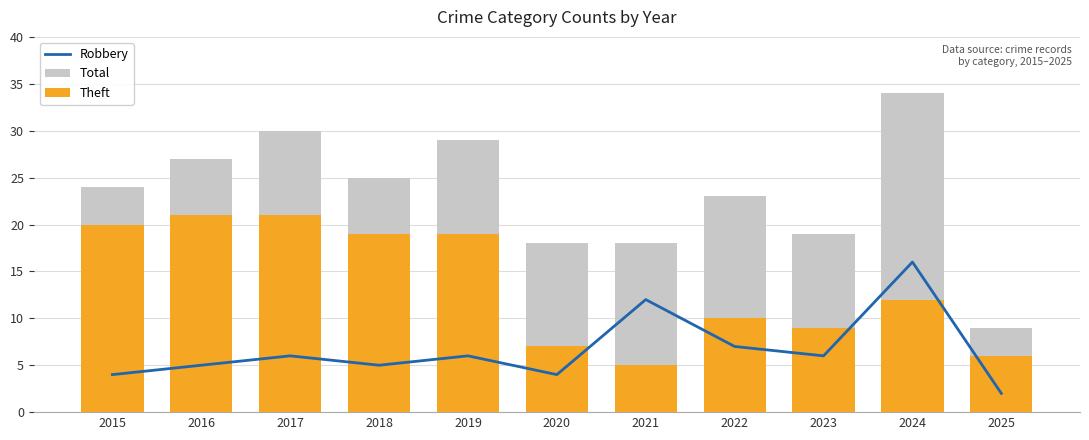

Rank the series by their average value, from highest to lowest.

Total, Theft, Robbery